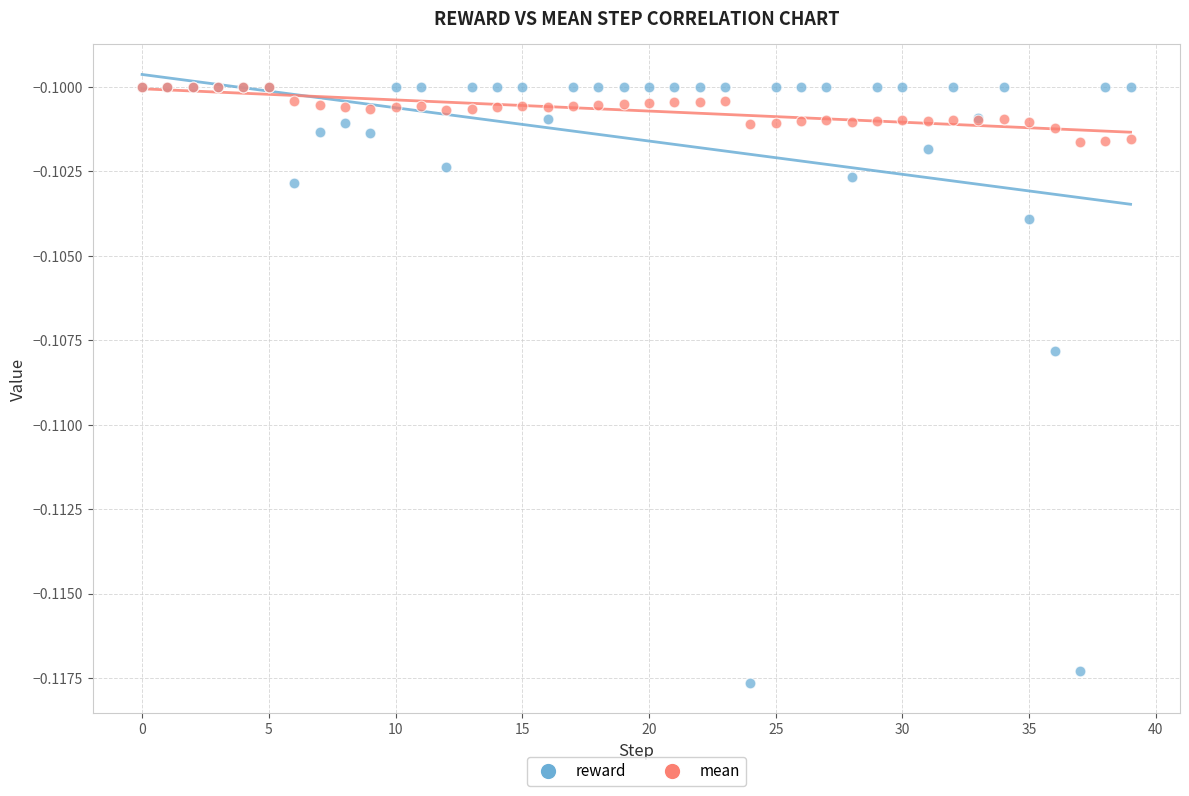

Which series reaches the minimum Y coordinate?

reward